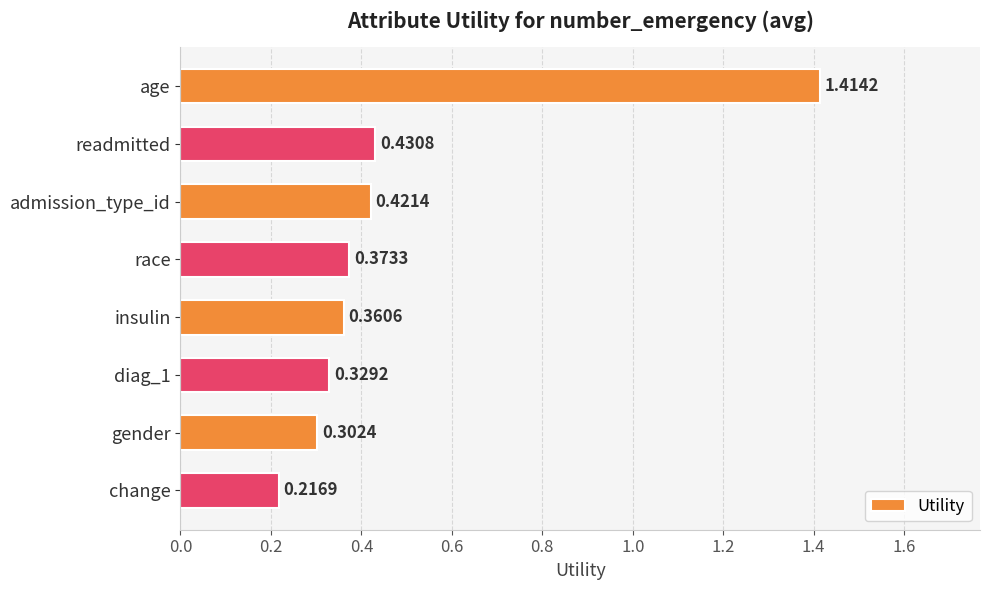

What is the change in value from age to race?

-1.0